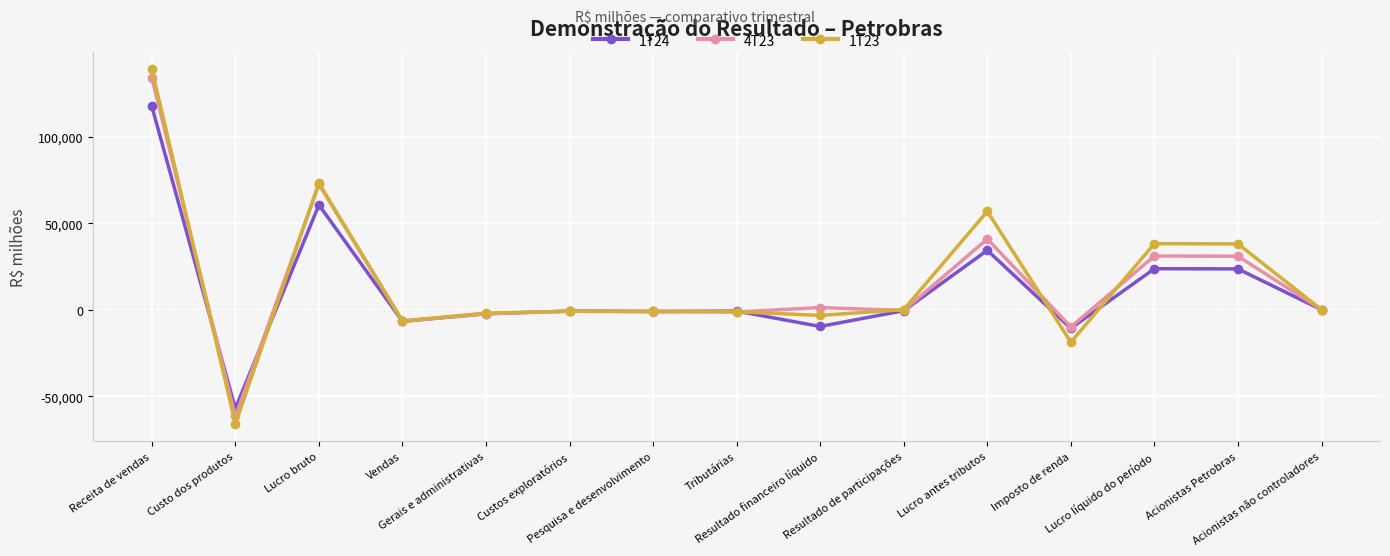

At how many categories does at least one series exceed 26449?

5